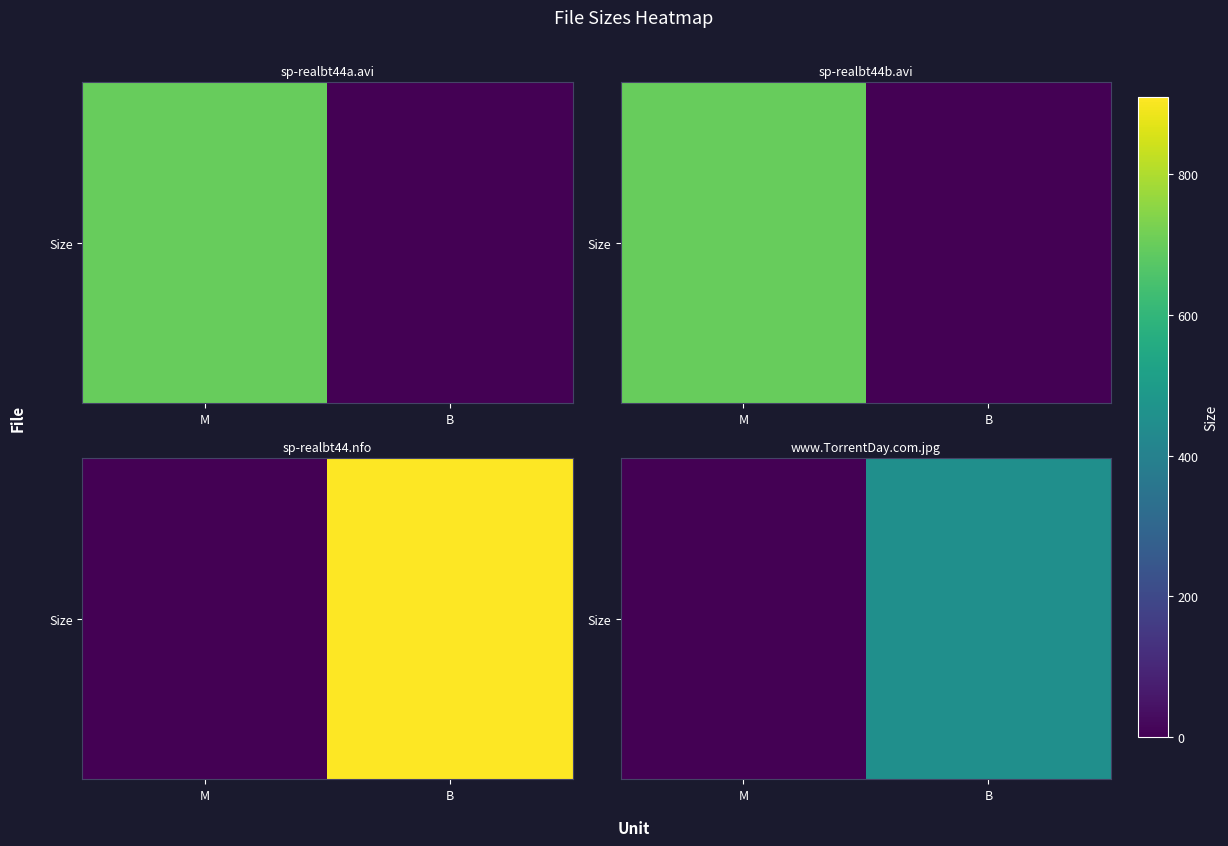

Rank the categories by value from highest to lowest.

B, M